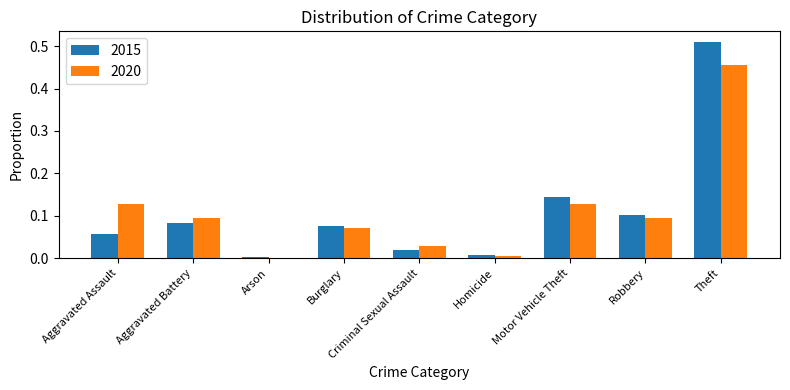

Between Robbery and Theft, which series saw the biggest shift?

2015